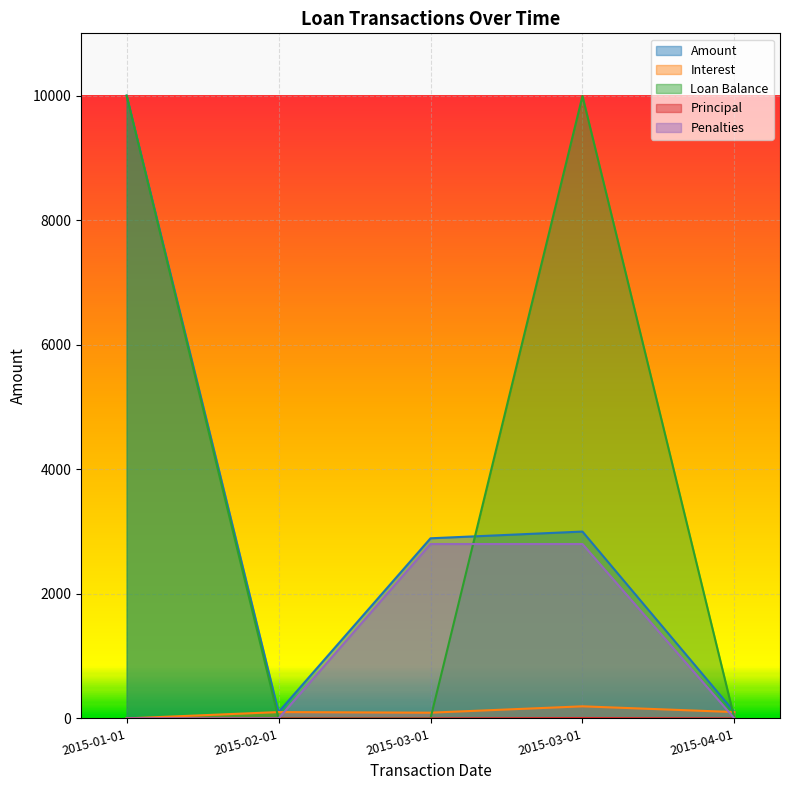

Which series has the largest total across all categories?

Loan Balance